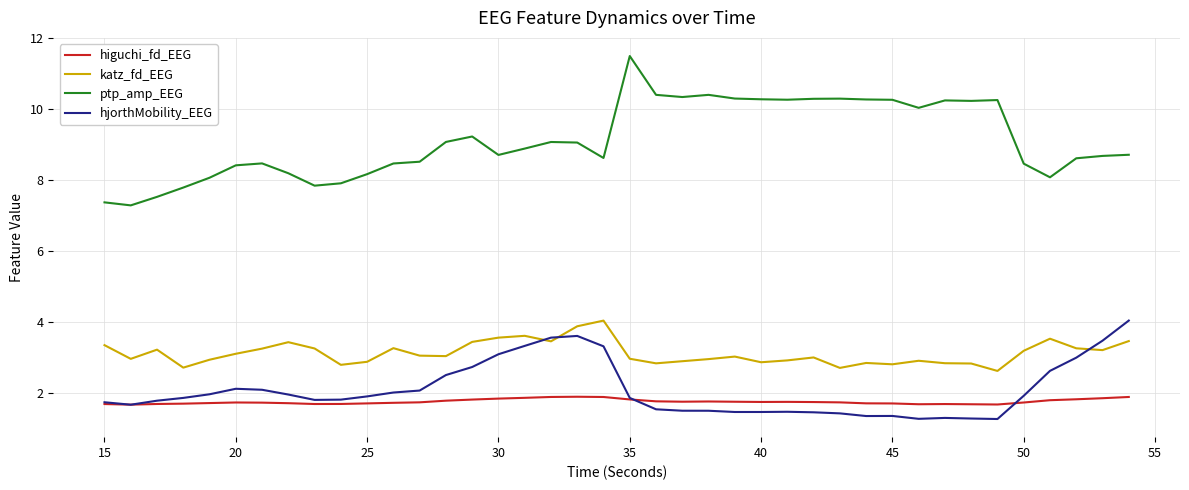

Which series has the largest total across all categories?

ptp_amp_EEG